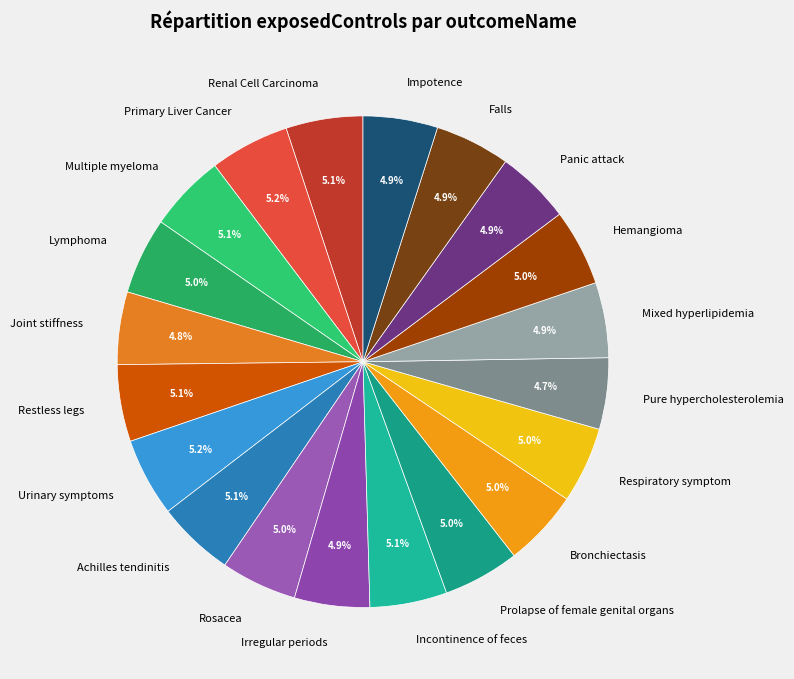

Is Achilles tendinitis the majority of the pie?

No